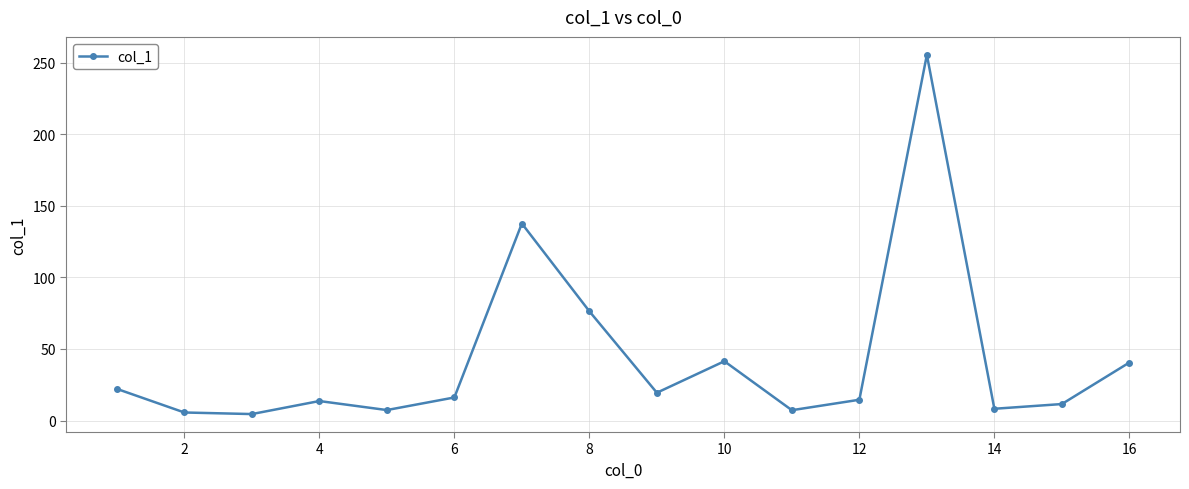

What is the difference between the second highest and minimum values?

133.1